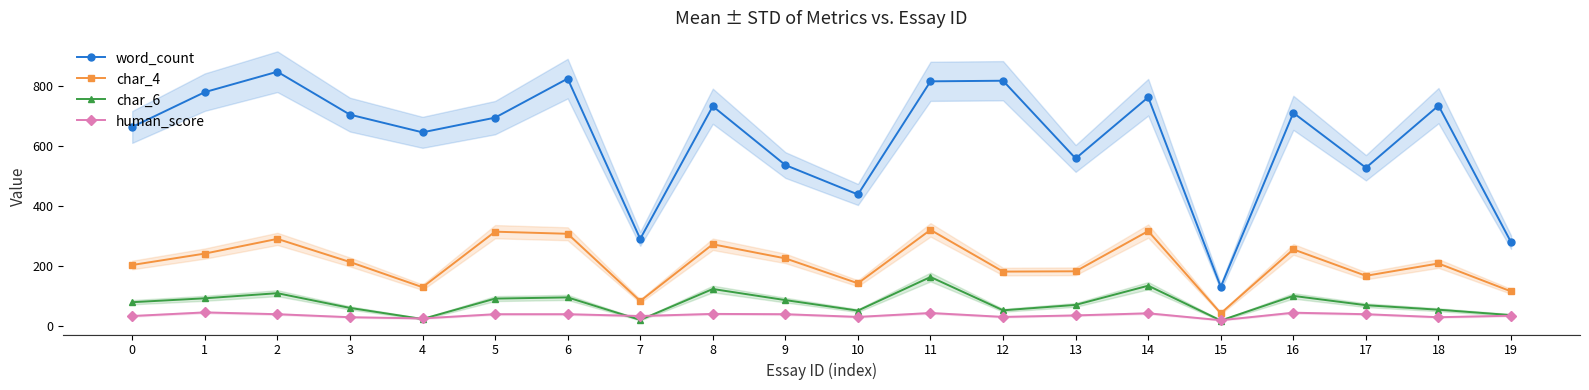

What is the value of the word_count point at the 19th from the left?

735